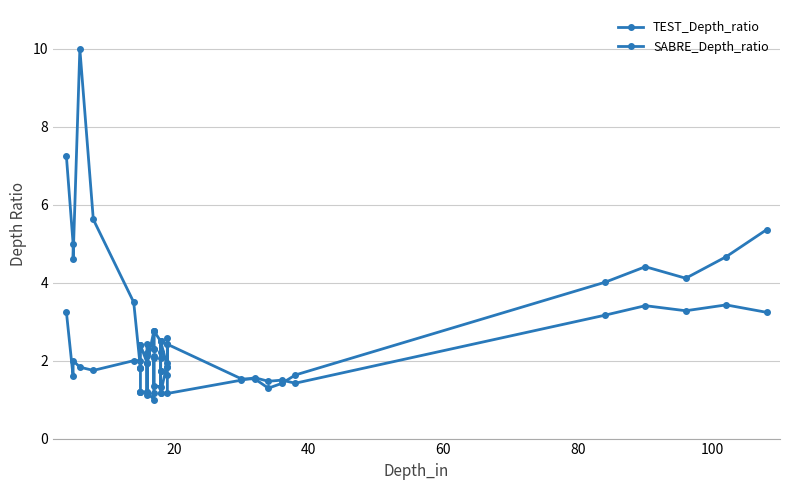

What is the sum of all SABRE_Depth_ratio values?

74.8